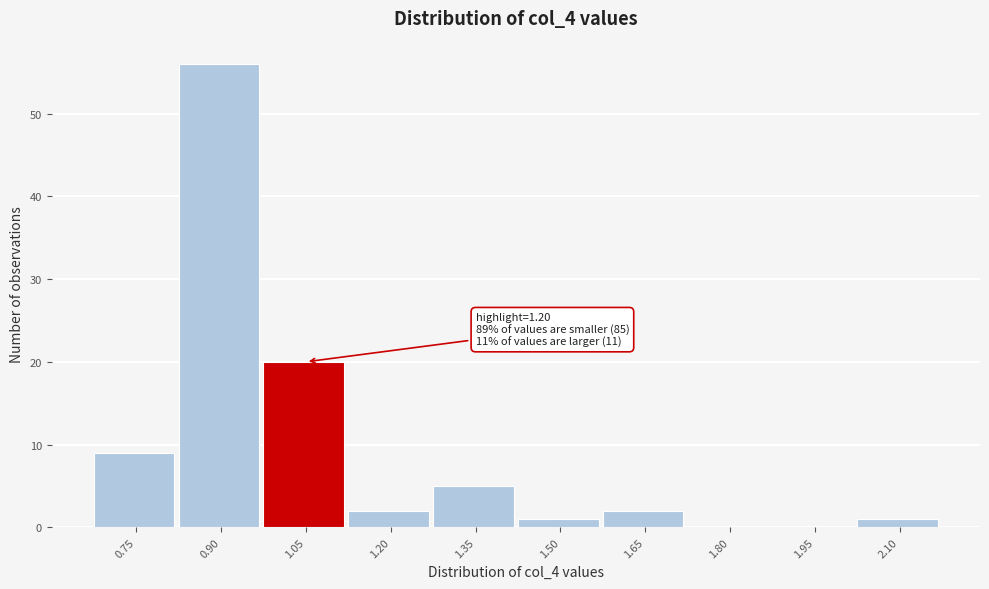

Reading left to right, list all the values displayed in this chart.

0.75=9	0.90=56	1.05=20	1.20=2	1.35=5	1.50=1	1.65=2	1.80=0	1.95=0	2.10=1